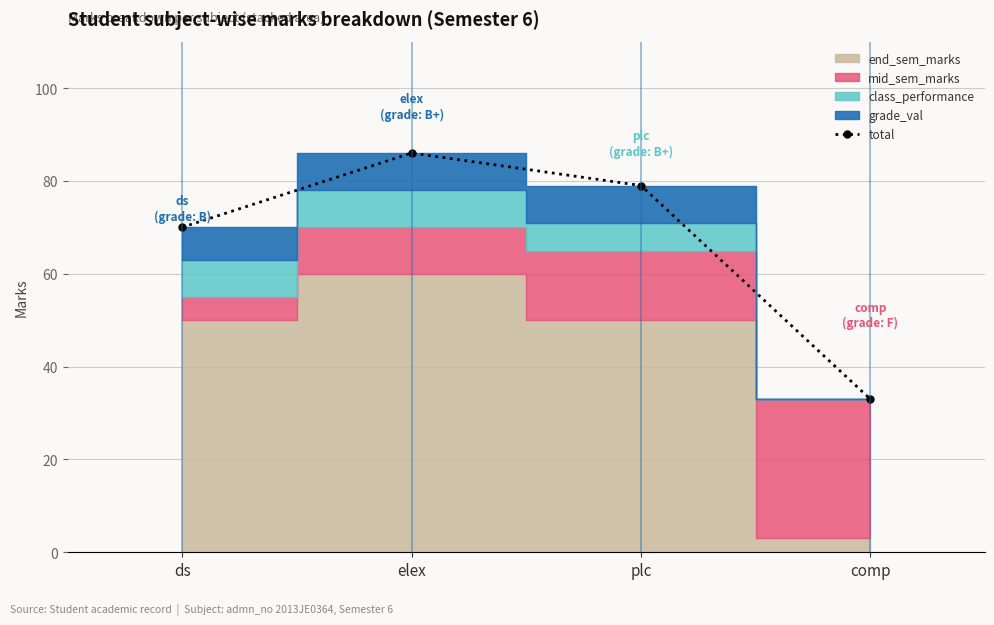

How many points are higher than both their immediate neighbors (excluding endpoints)?

1